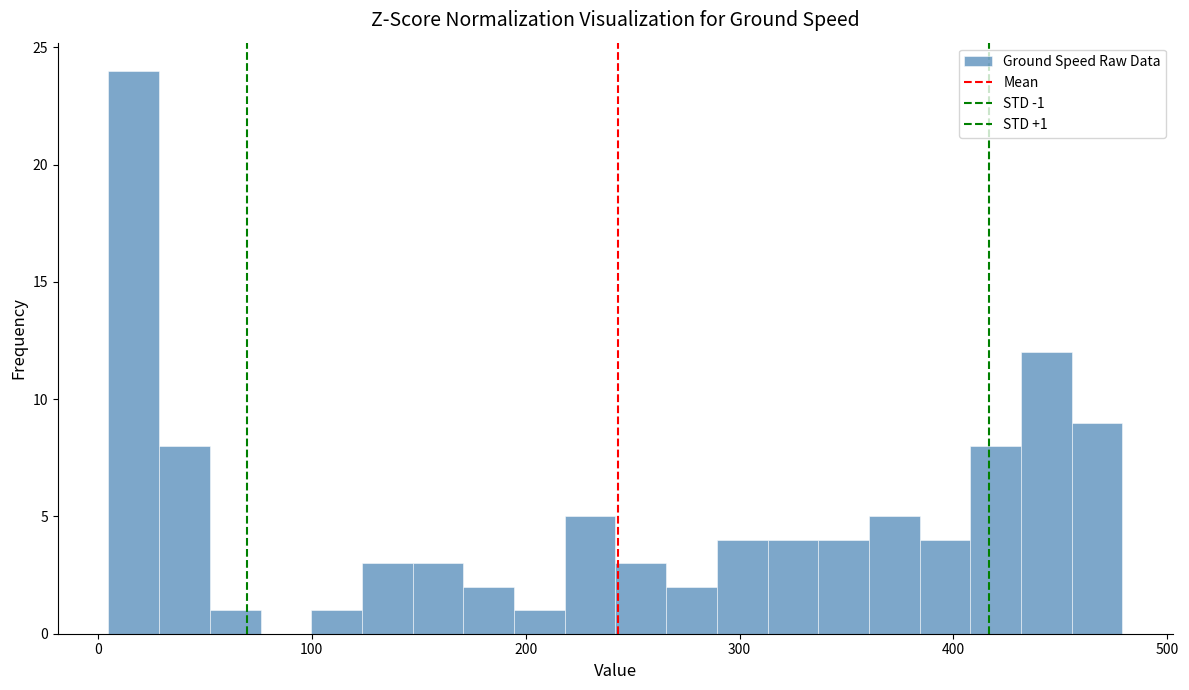

Read against the x-axis, roughly where is the centre of the tallest bar?

20